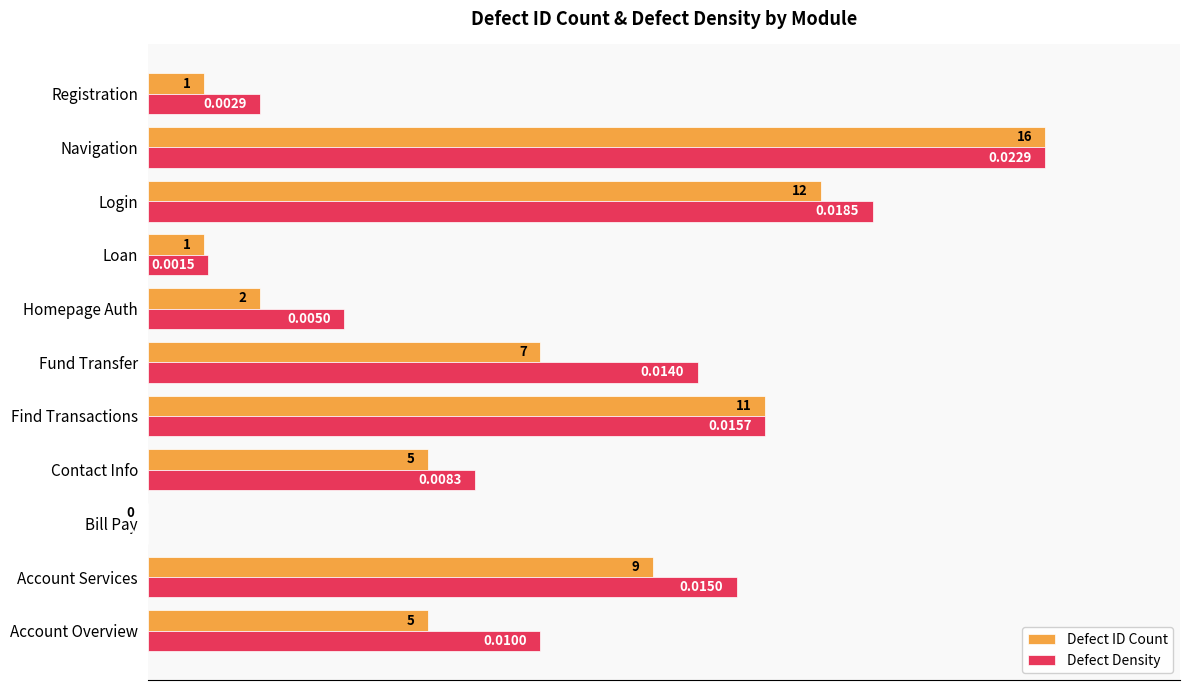

Which series has the largest total across all categories?

Defect Density